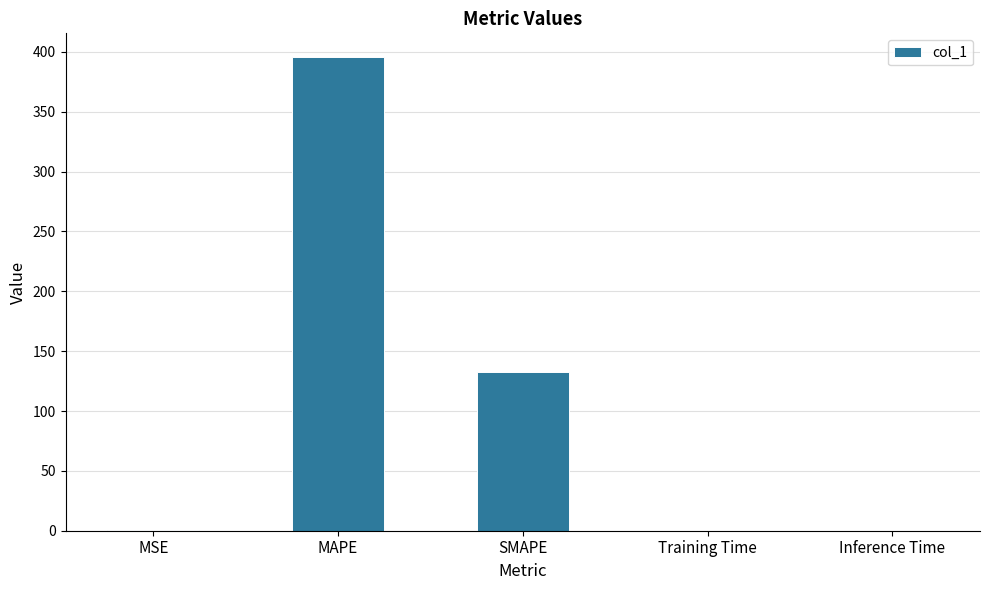

Approximately how many times larger is the value at MAPE compared to SMAPE?

3.0